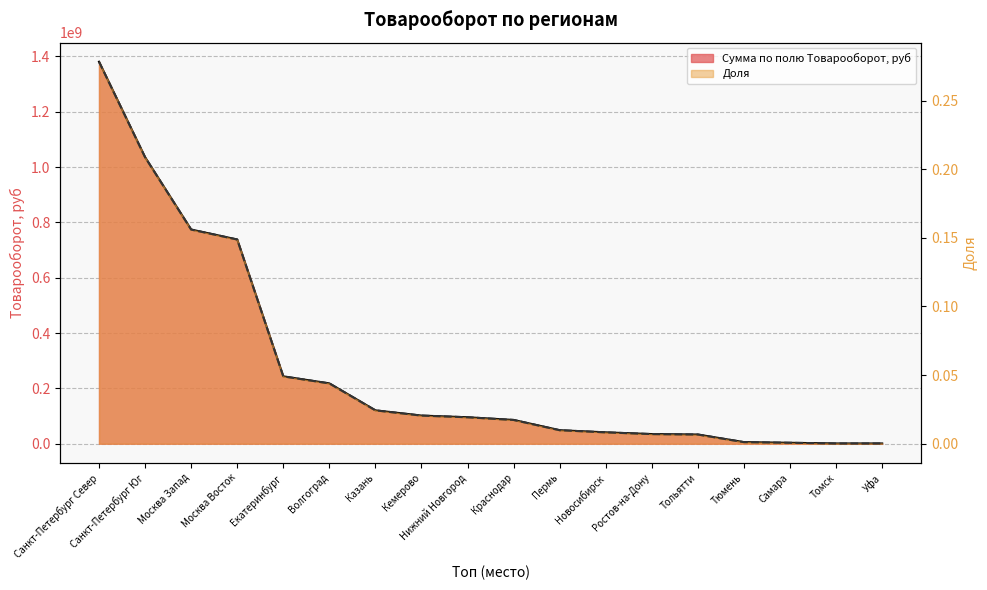

What are all the series names shown in the legend?

Сумма по полю Товарооборот, руб, Доля